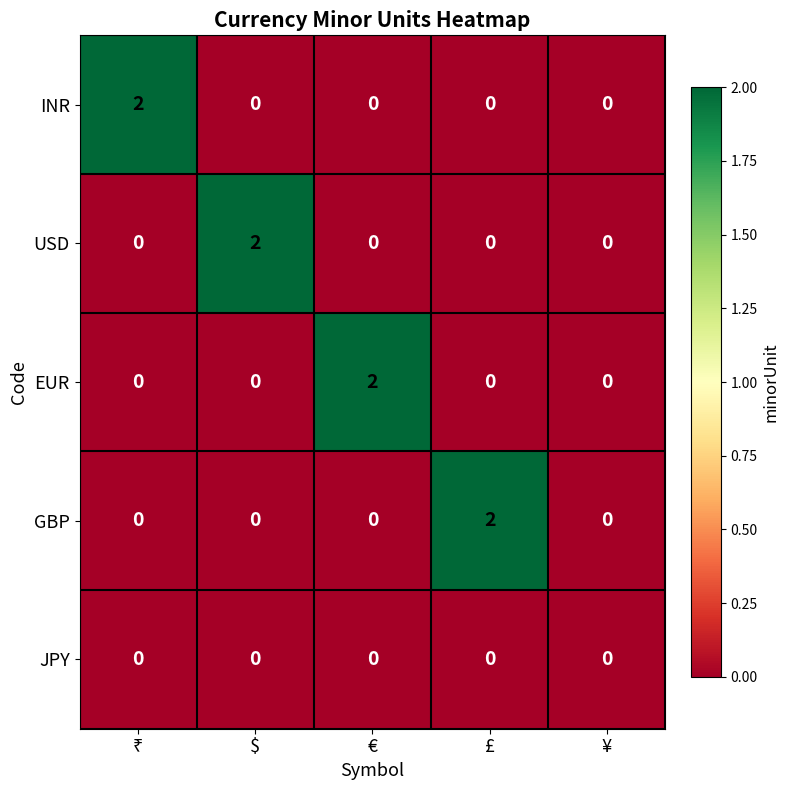

At how many categories does at least one series exceed 1?

4